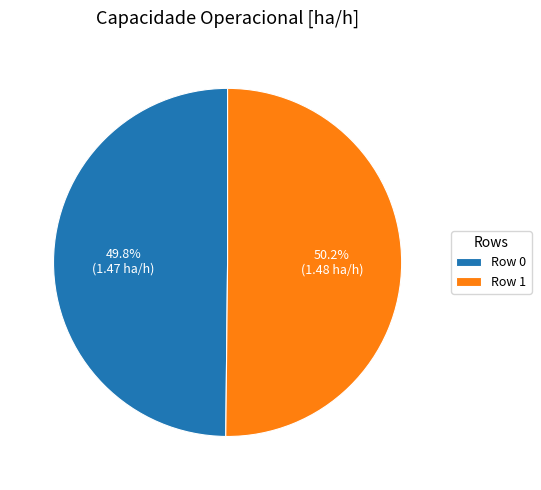

To the nearest percent, what is the average slice percentage?

50%